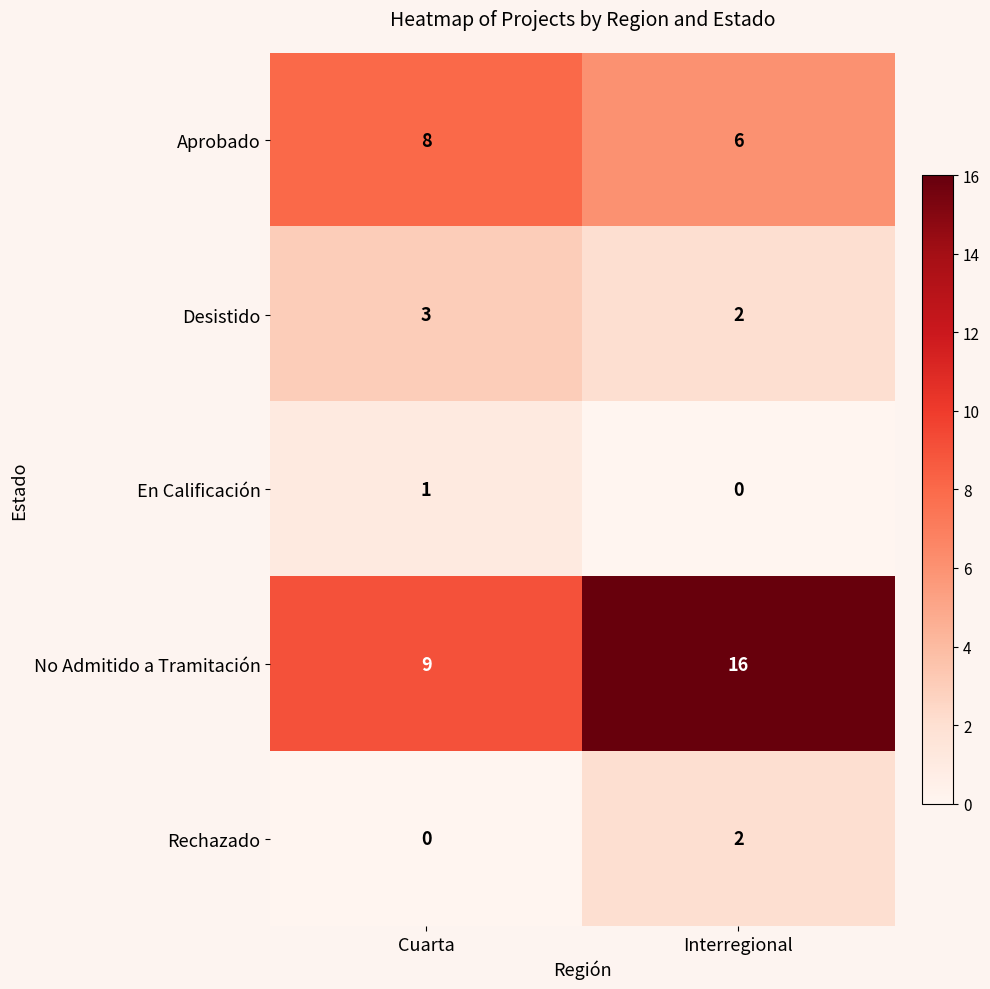

What is the sum of the Desistido values at Interregional and Cuarta?

5